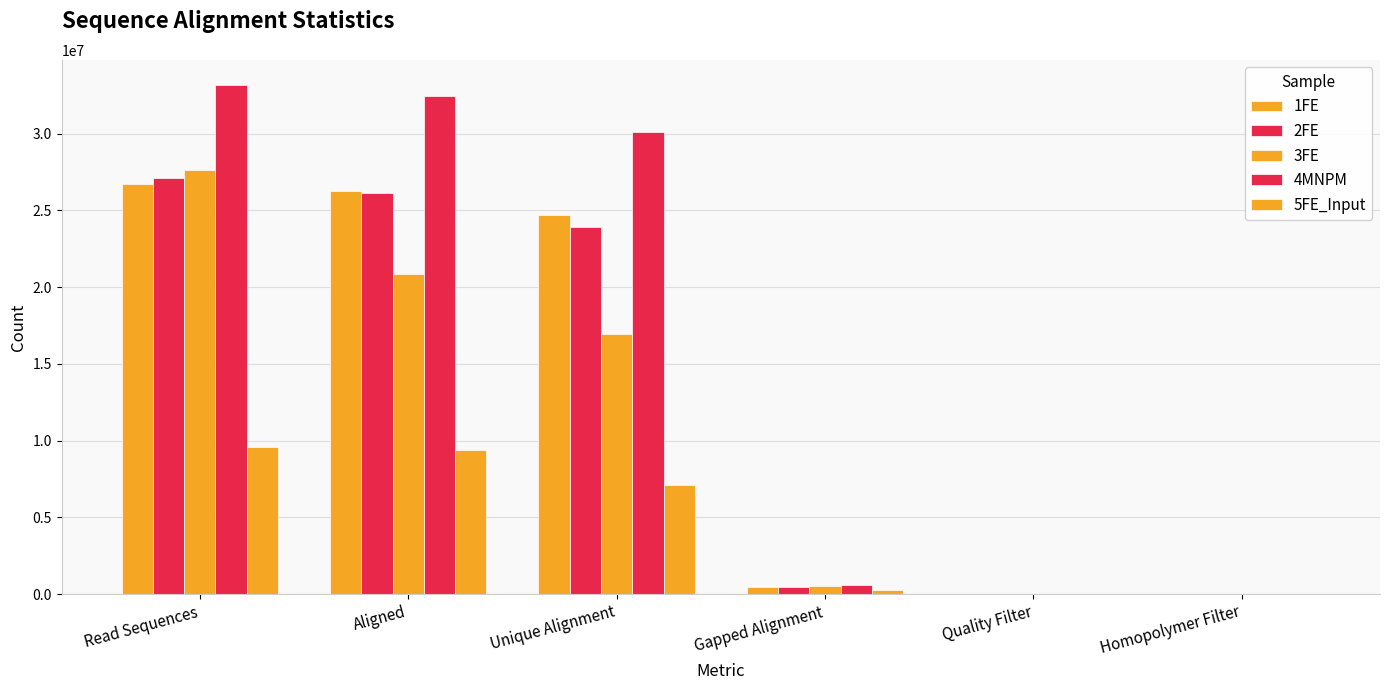

Does the chart contain stacked bars?

No